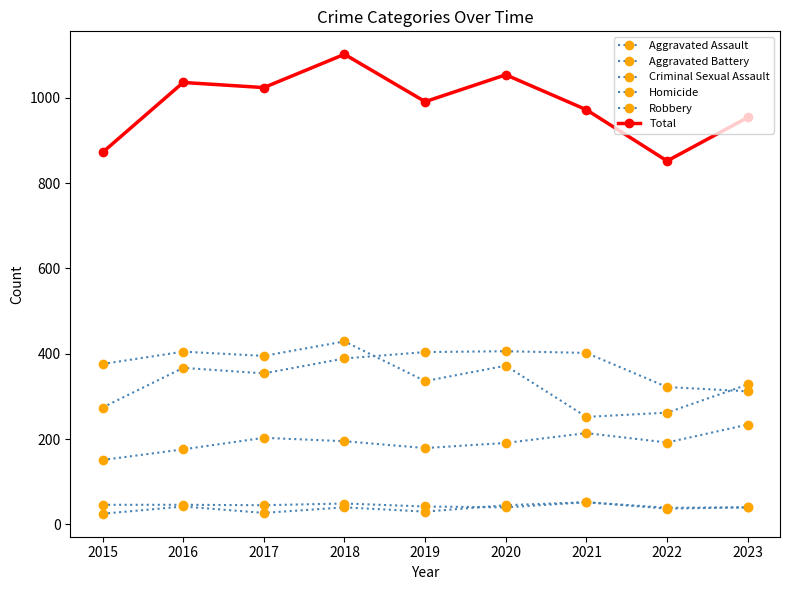

Is this an area chart (filled region under the line)?

No